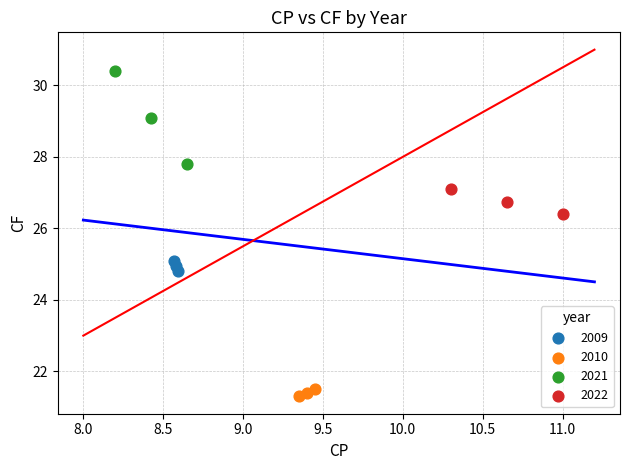

Which series has the widest spread of Y values?

2021